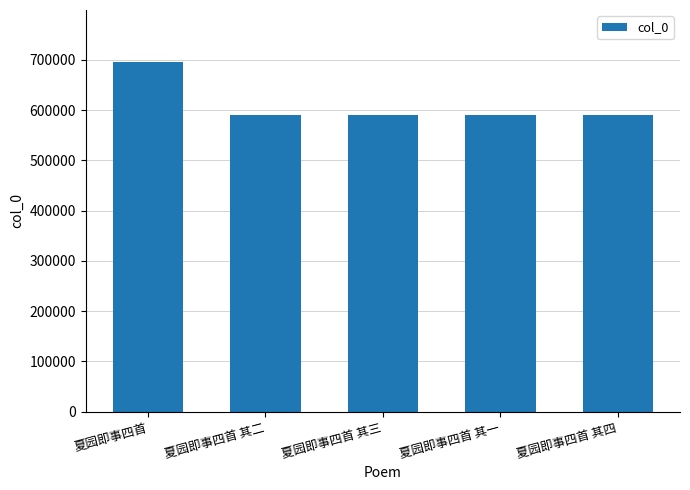

The chart shows a value of 589990 at 夏园即事四首 其四. True or false?

True